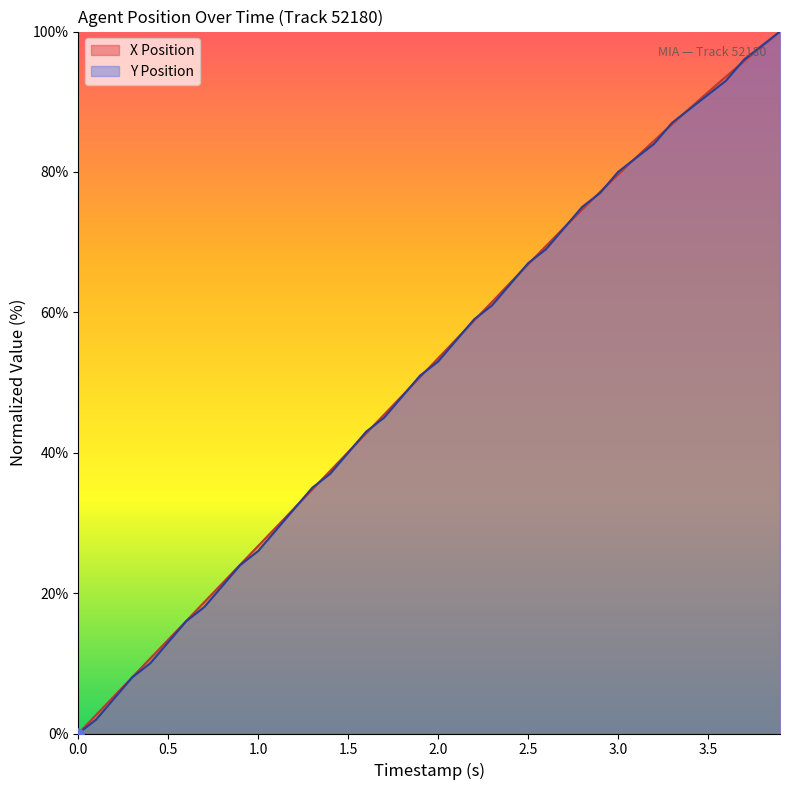

Is the value of Y Position at 31 greater than the value of X Position at 11?

Yes